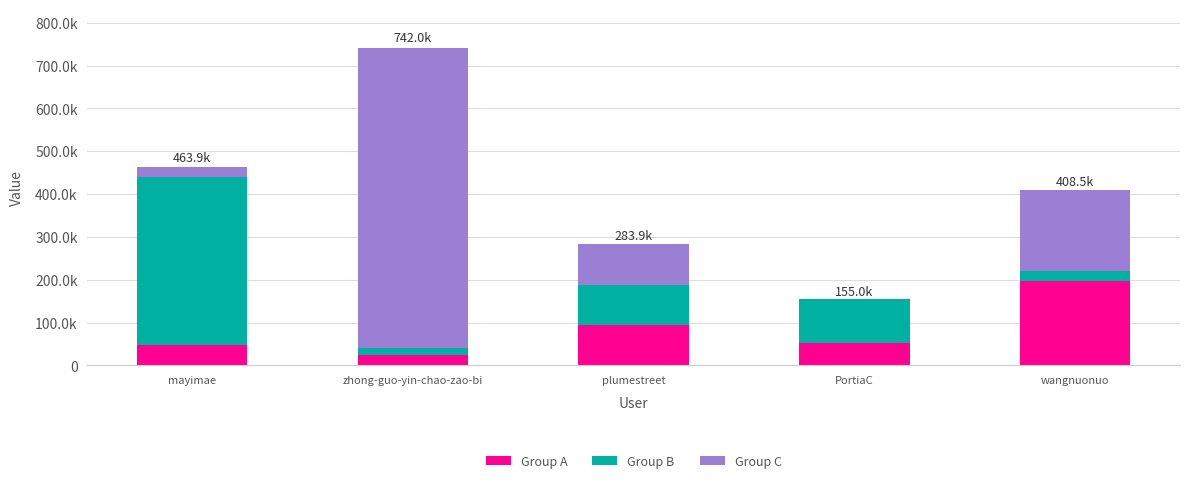

What position from the left is PortiaC?

4